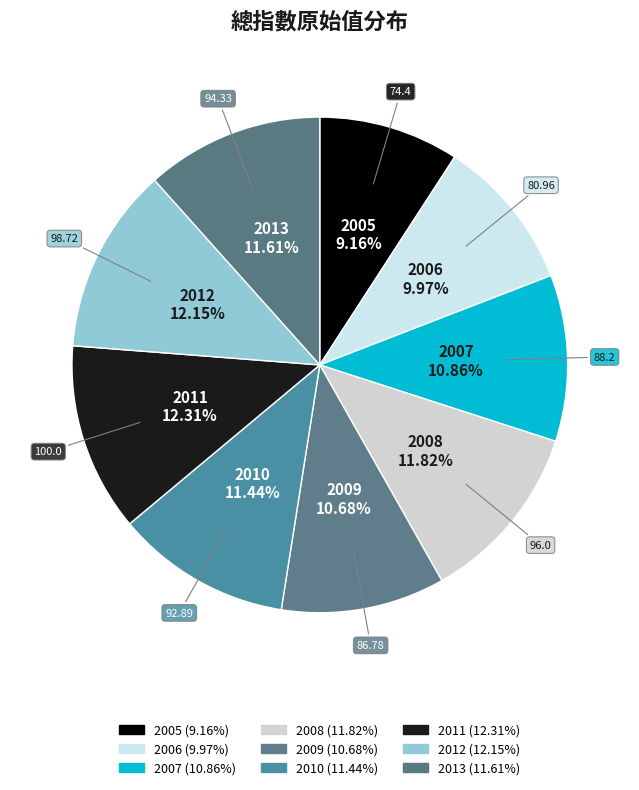

How many slices are in this pie chart?

9